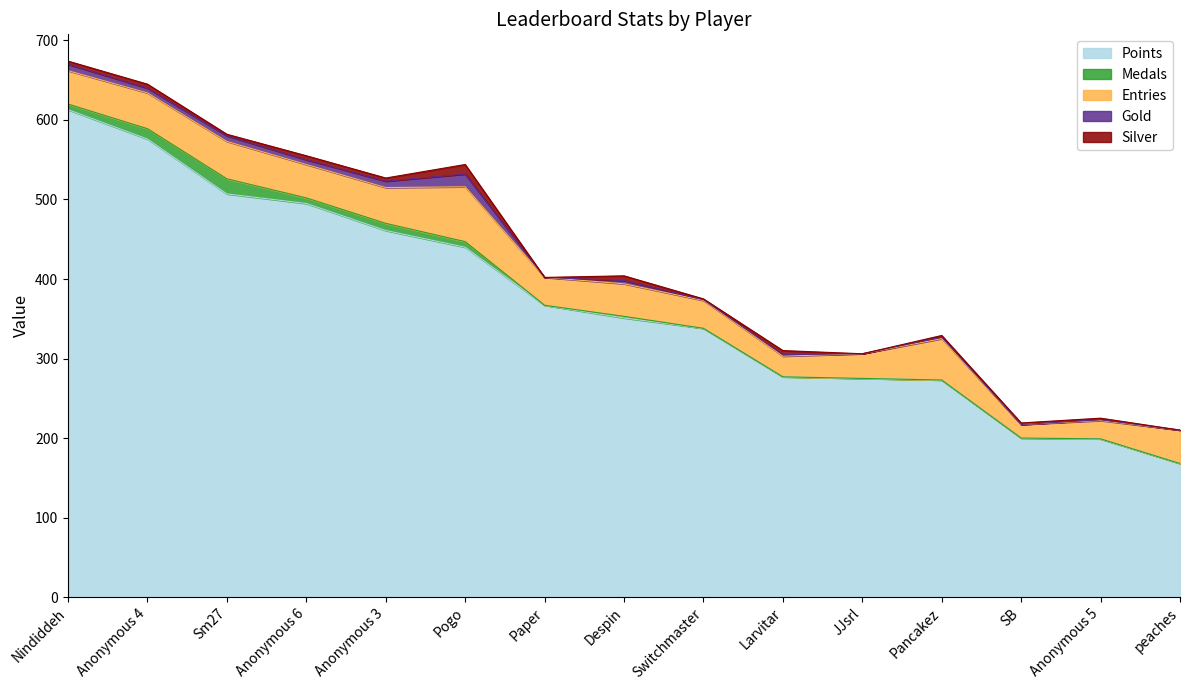

The Medals series shows 0 at SB. True or false?

True